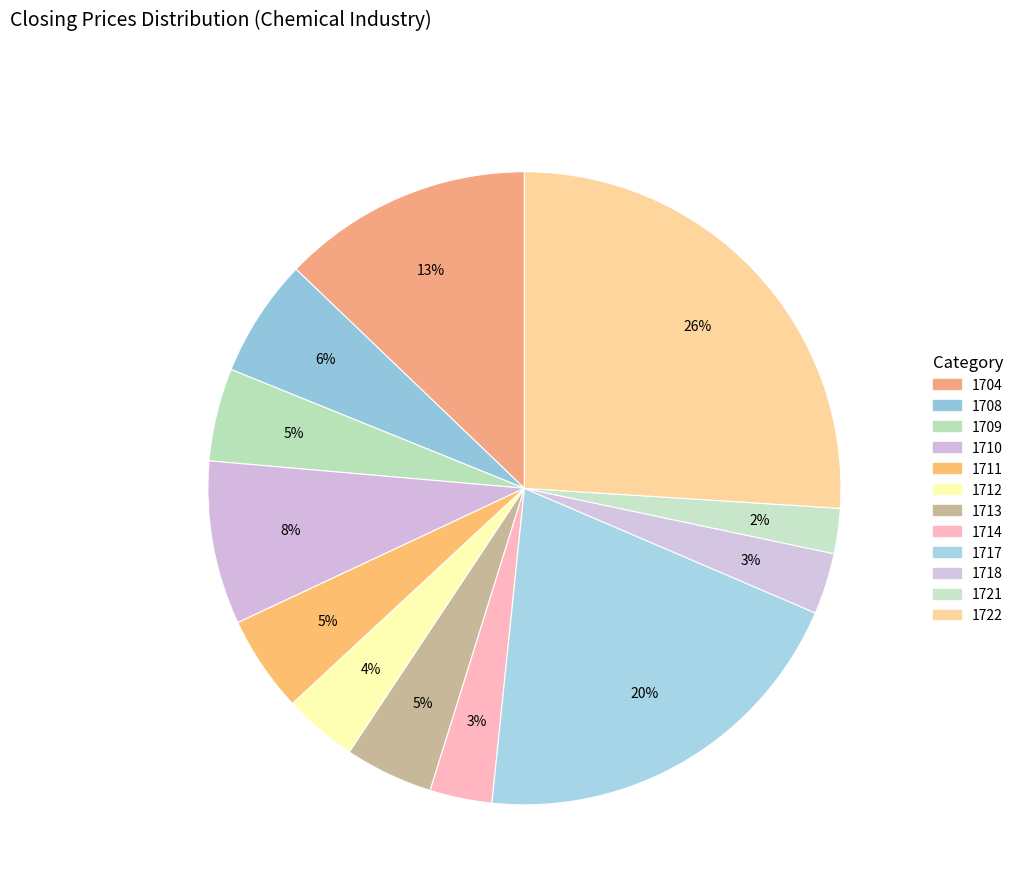

How many segments does this pie chart have?

12